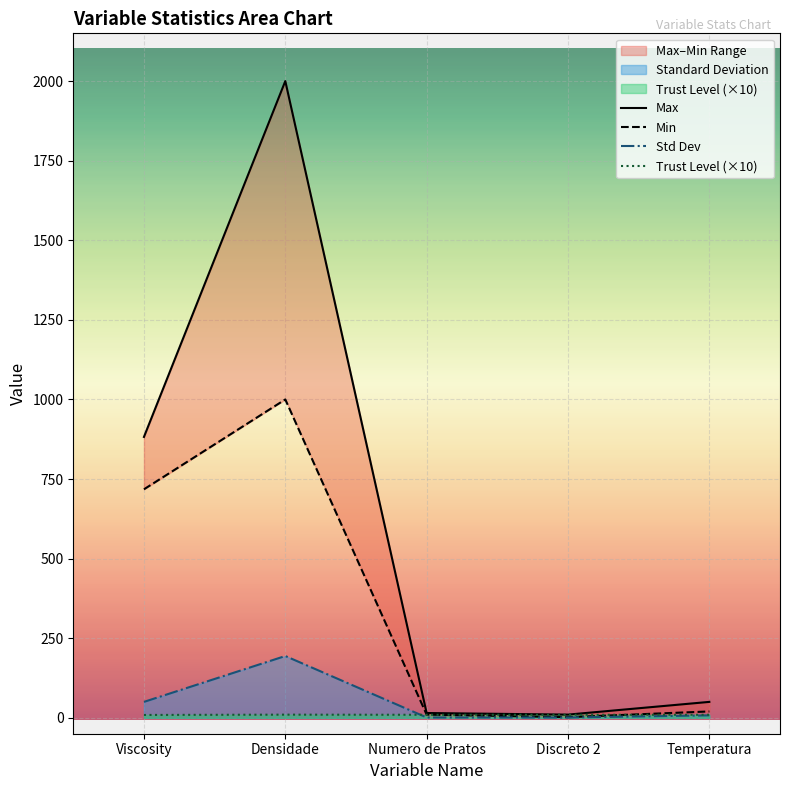

What is the sum of all Trust Level (×10) values?

47.4